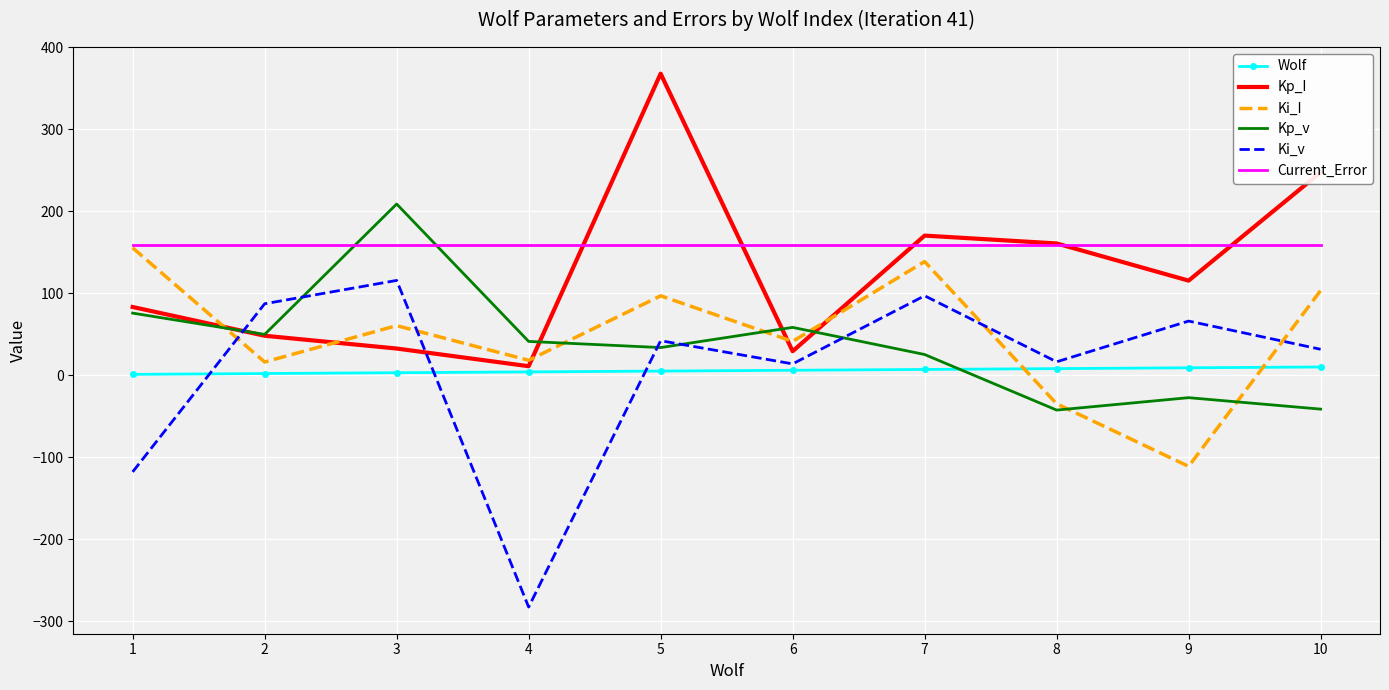

Where is Ki_I nearest to the value 22?

4